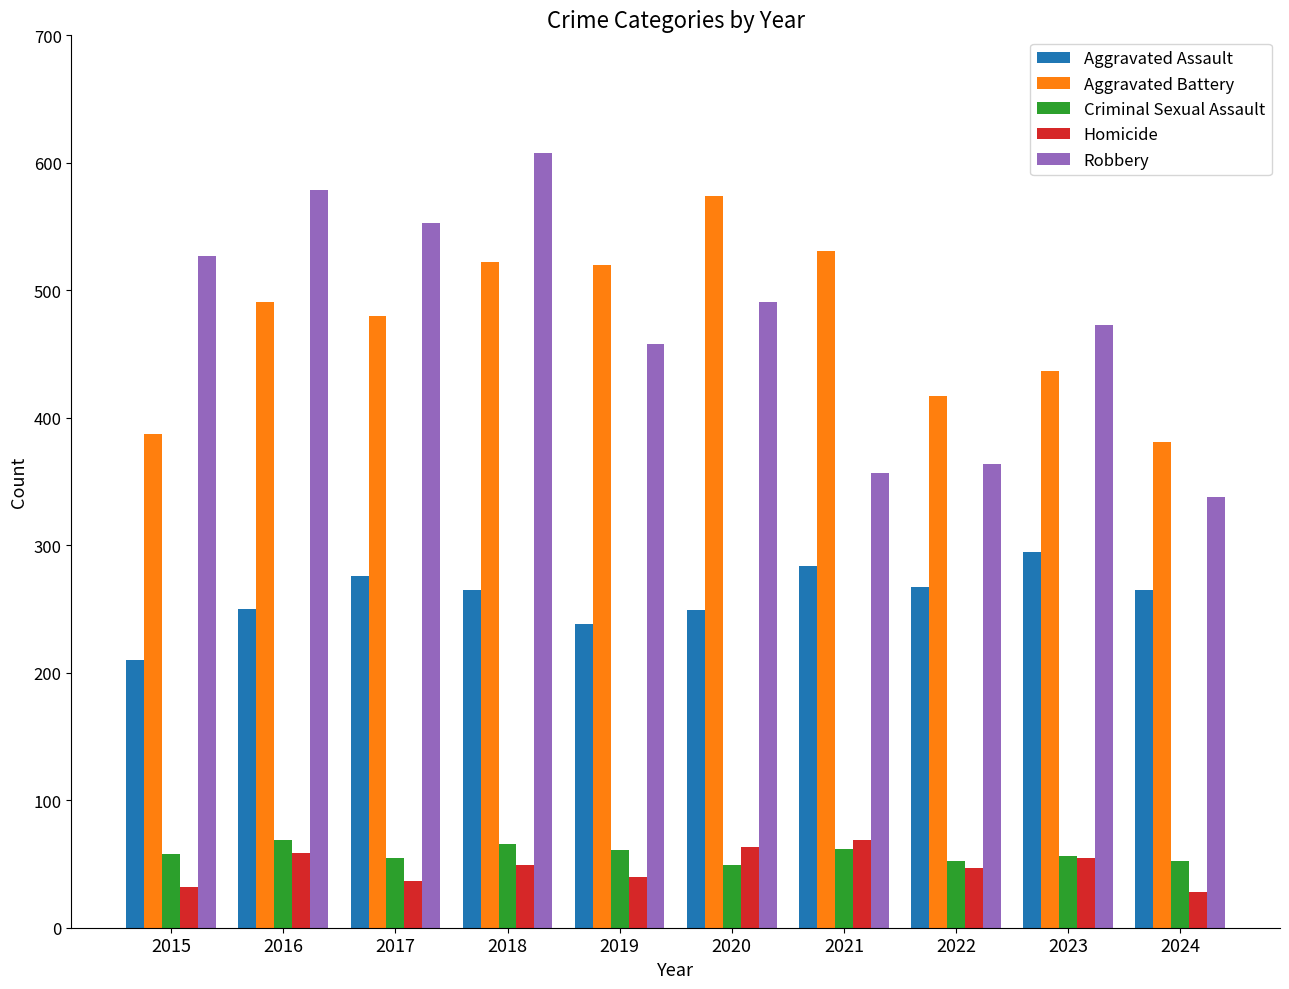

How many values in the Aggravated Assault series are below 265?

4